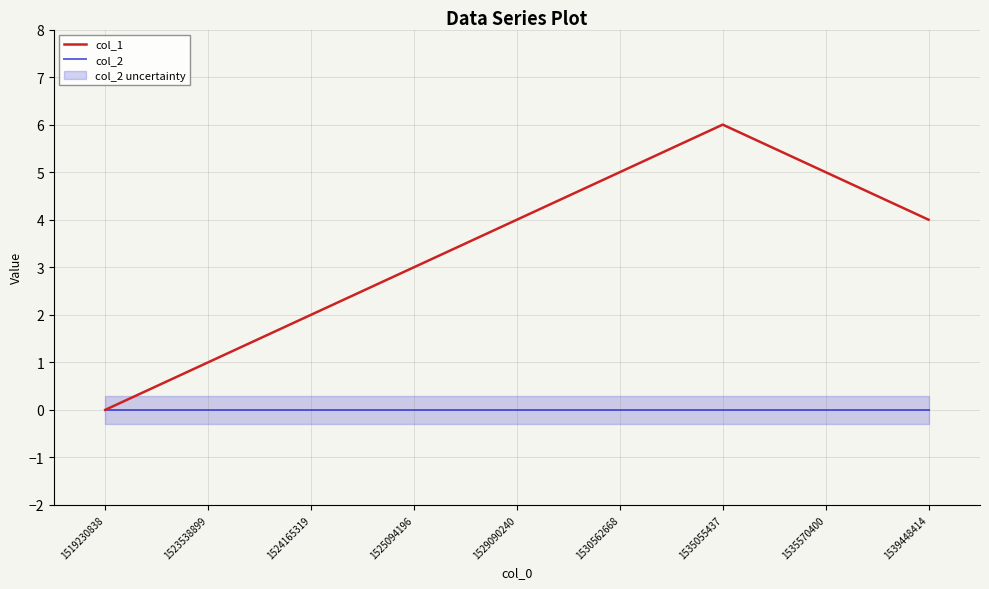

True or false: col_2 and col_1 cross at least once.

False